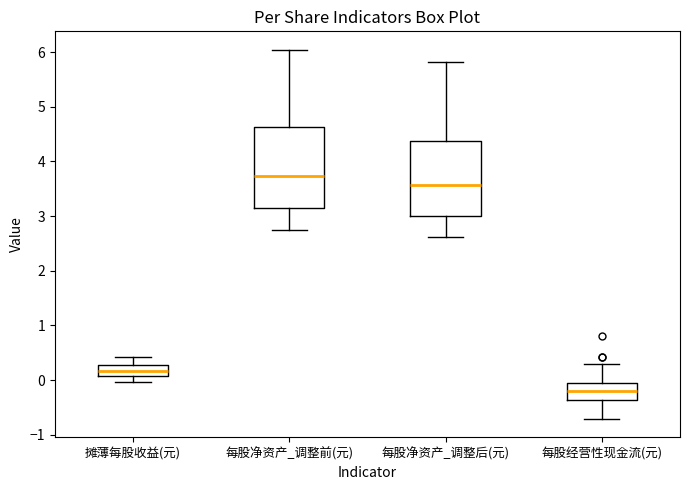

Reading left to right, transcribe this box plot: for each box, give where its median line is, the range the box spans, and where its two whiskers end, as read against the y-axis. The values are not printed on the chart, so give them approximately, as read against the axis.

摊薄每股收益(元): median 0.2, box 0.1 to 0.3, whiskers 0.0 to 0.4
每股净资产_调整前(元): median 3.7, box 3.1 to 4.6, whiskers 2.7 to 6.0
每股净资产_调整后(元): median 3.6, box 3.0 to 4.4, whiskers 2.6 to 5.8
每股经营性现金流(元): median -0.2, box -0.4 to -0.1, whiskers -0.7 to 0.3